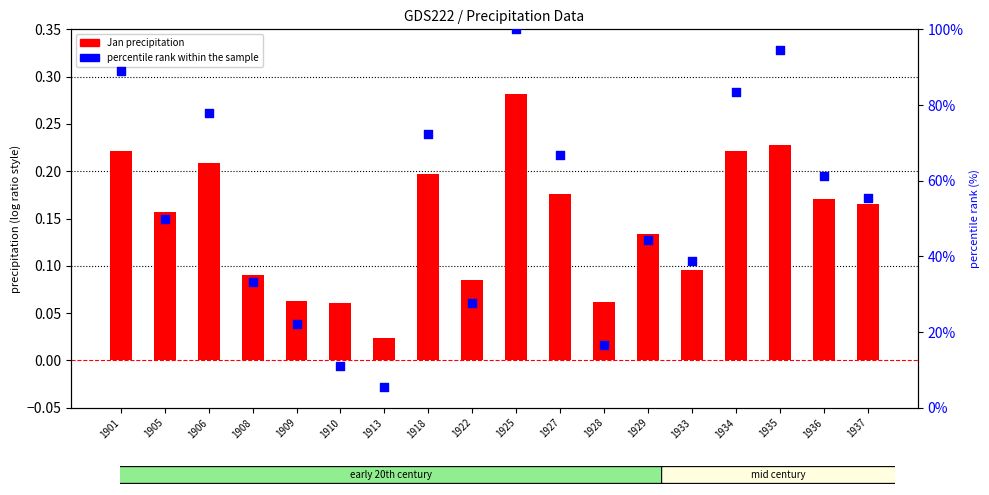

At how many categories does at least one series exceed 91?

2